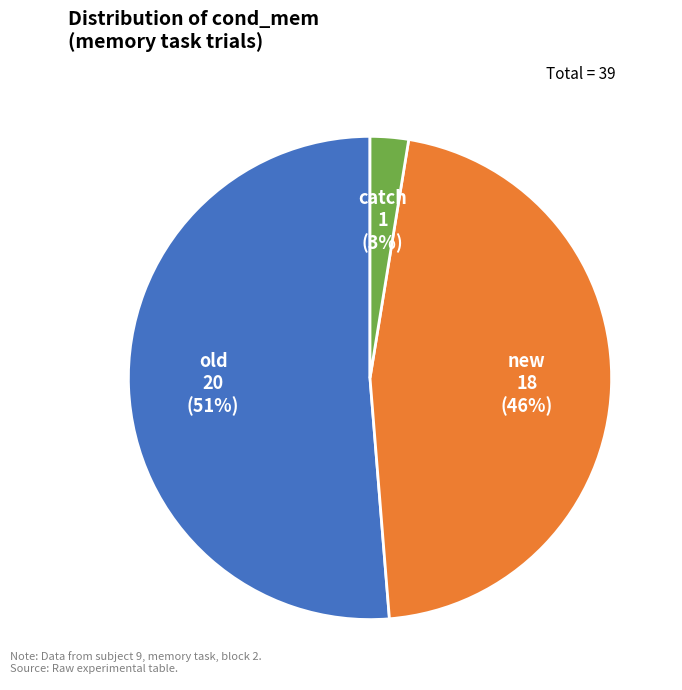

To the nearest percent, what is the combined percentage of old and catch?

54%